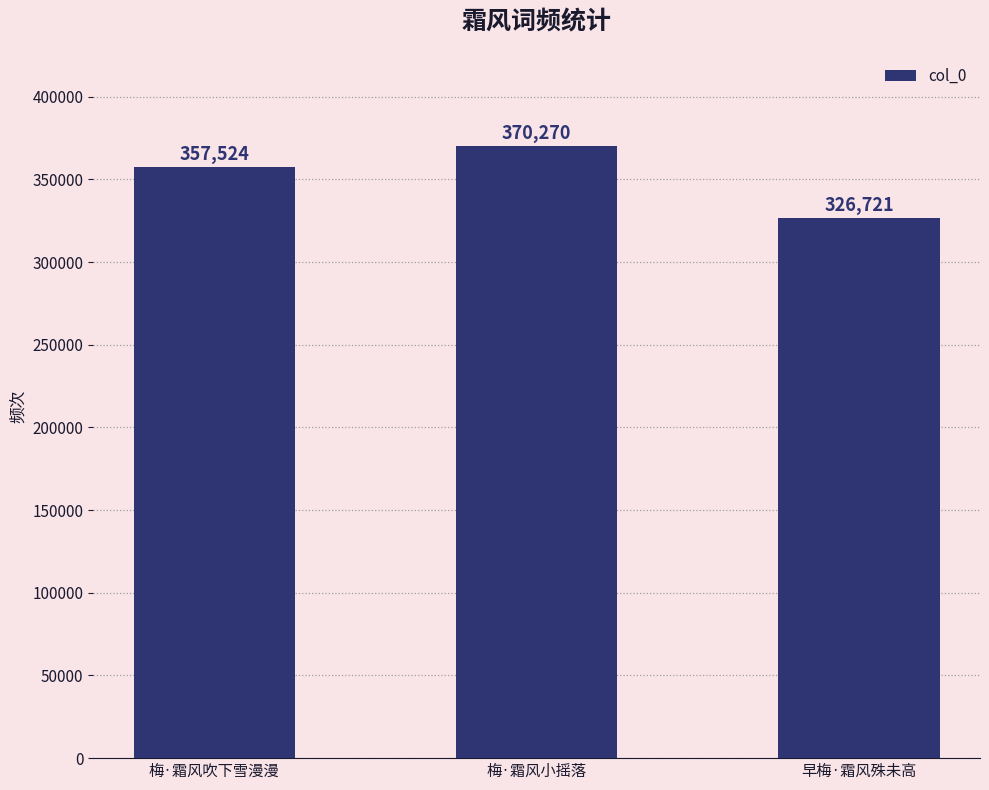

What is the value of the 1st bar from the left?

357524